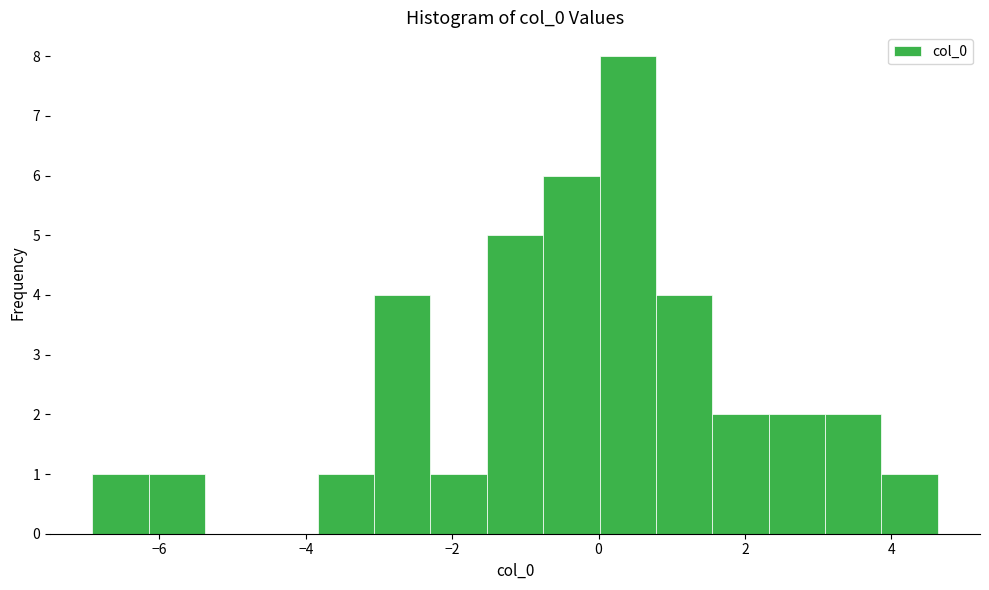

Read against the x-axis, roughly where is the centre of the tallest bar?

0.4